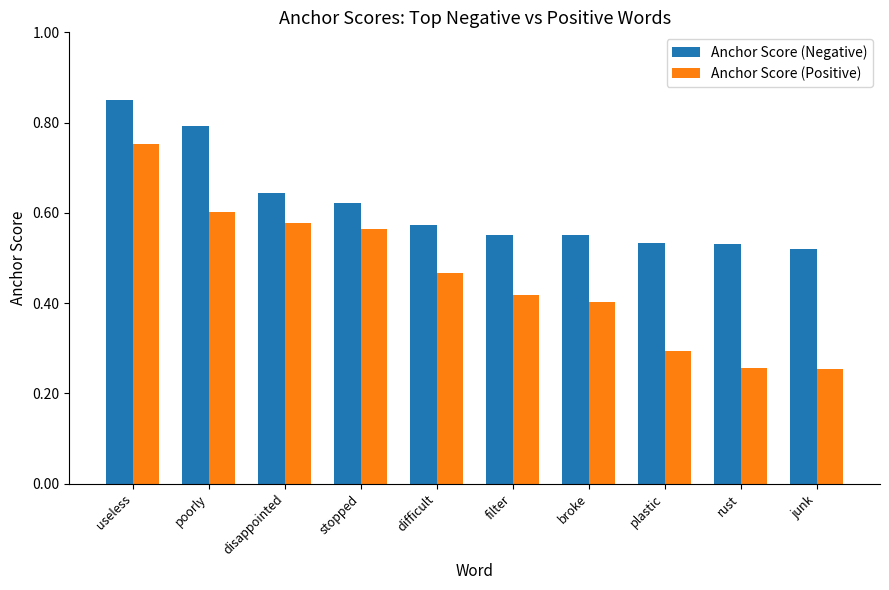

At how many categories does at least one series exceed 0?

10